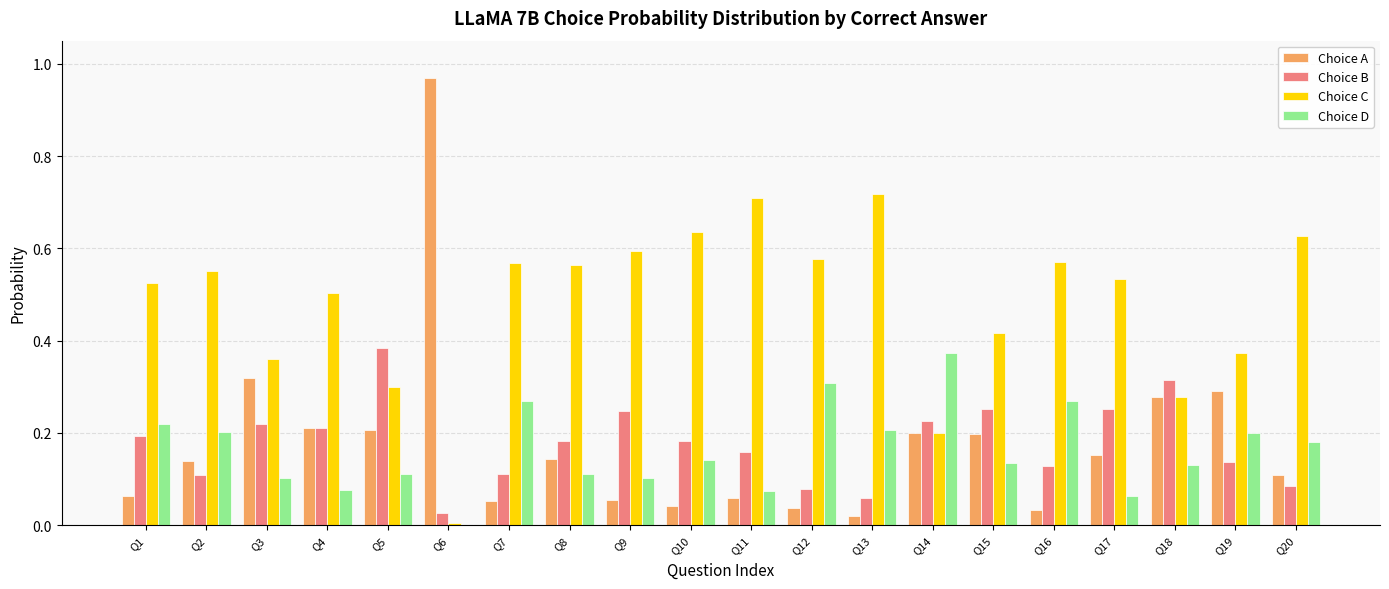

Which series changed the most between Q9 and Q16?

Choice D